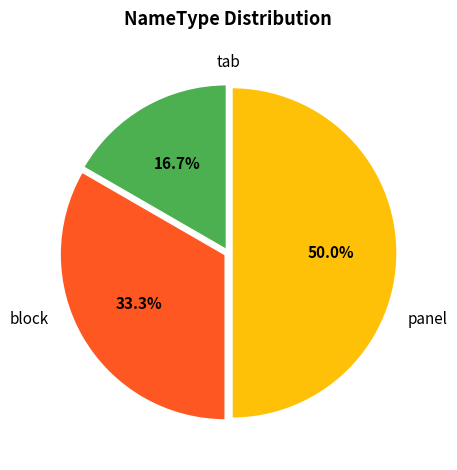

What percentage is the tab slice, to the nearest percent?

17%